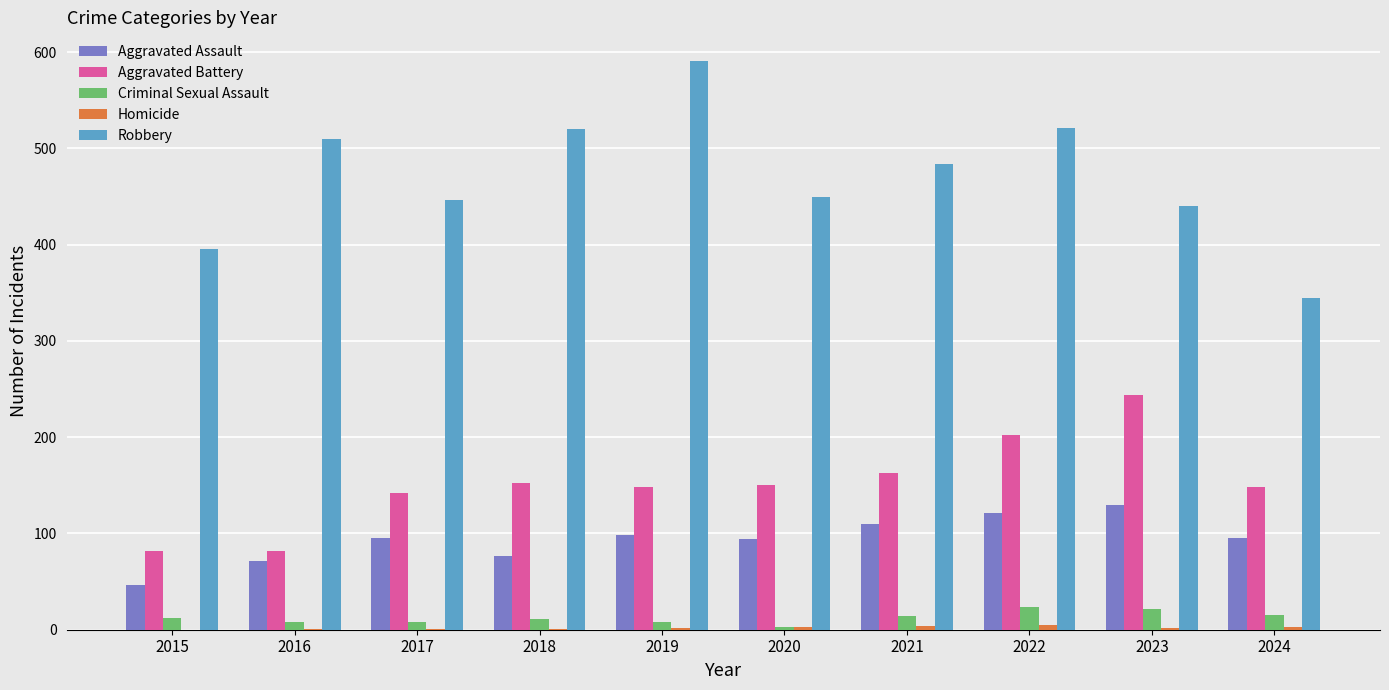

What is the maximum value for Aggravated Battery?

244